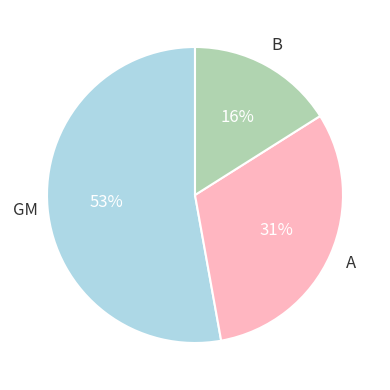

To the nearest percent, what is the difference between the largest and smallest slice percentages?

37%